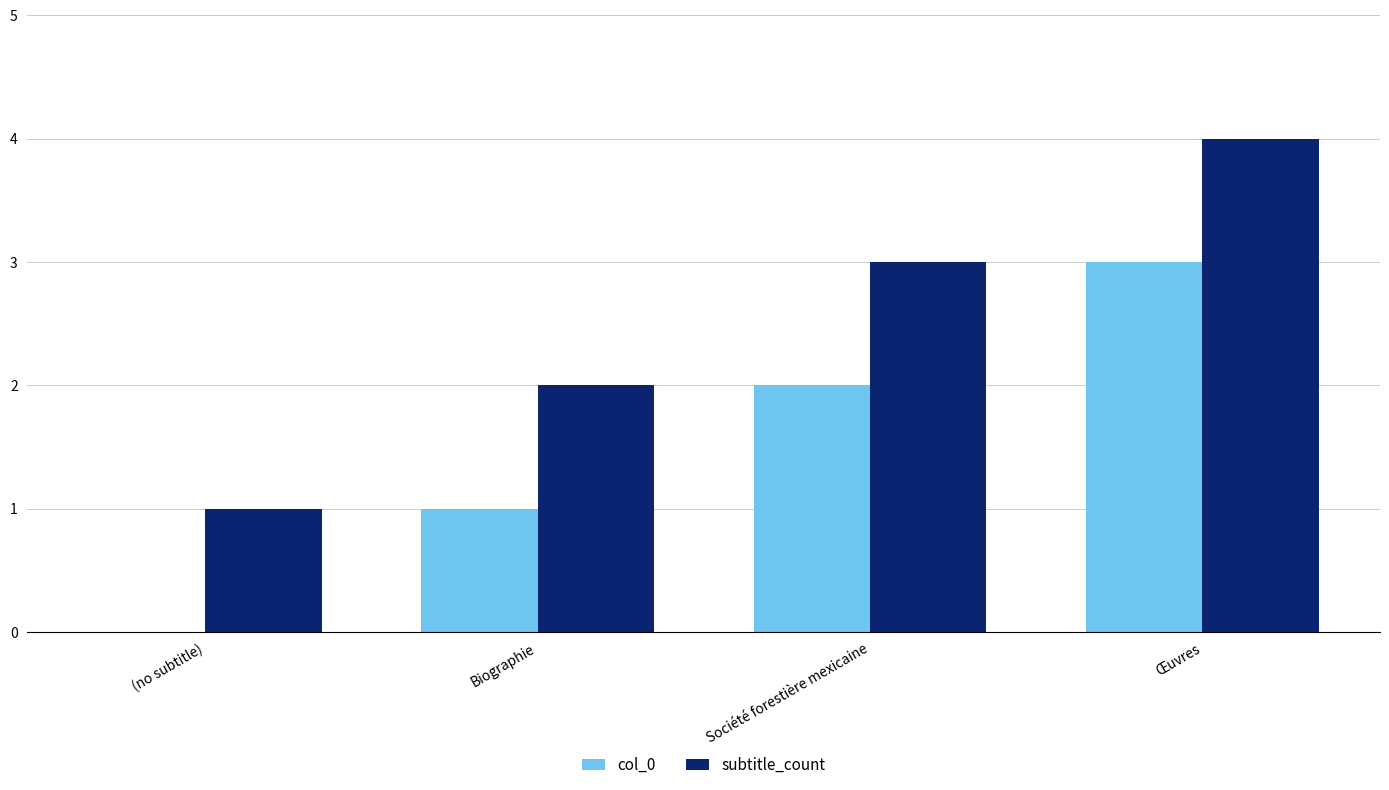

The col_0 series shows 3 at Œuvres. True or false?

True